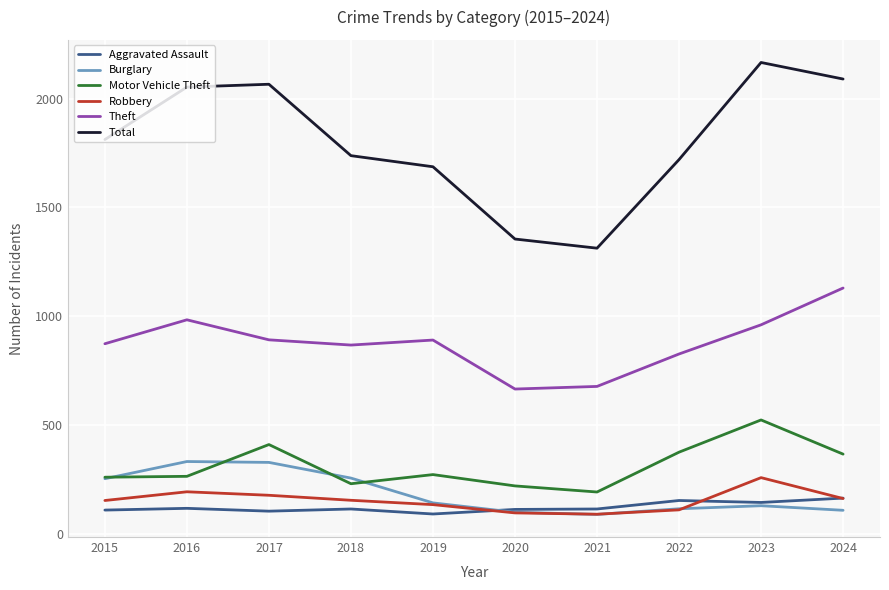

What are all the series names shown in the legend?

Aggravated Assault, Burglary, Motor Vehicle Theft, Robbery, Theft, Total